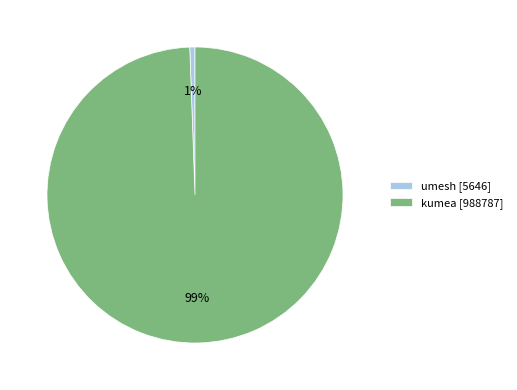

To the nearest percent, what is the combined percentage of kumea [988787] and umesh [5646]?

100%